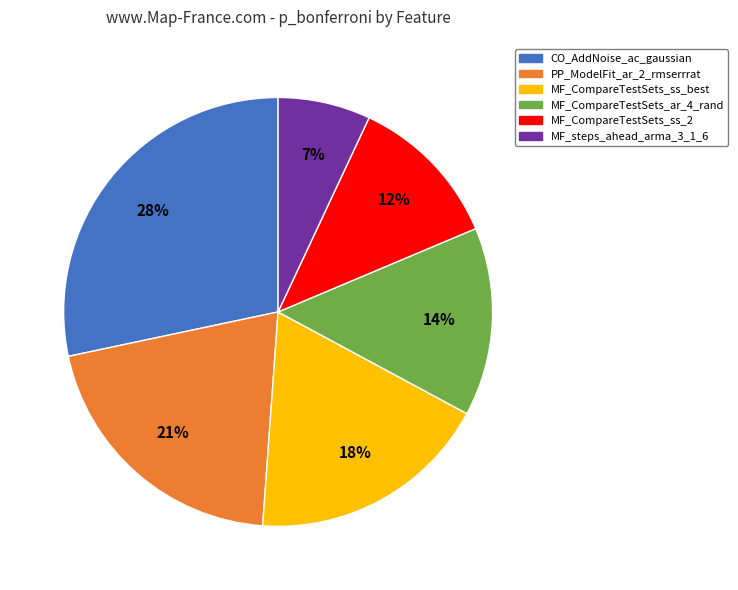

Is the sum of PP_ModelFit_ar_2_rmserrrat and MF_steps_ahead_arma_3_1_6 greater than half?

No